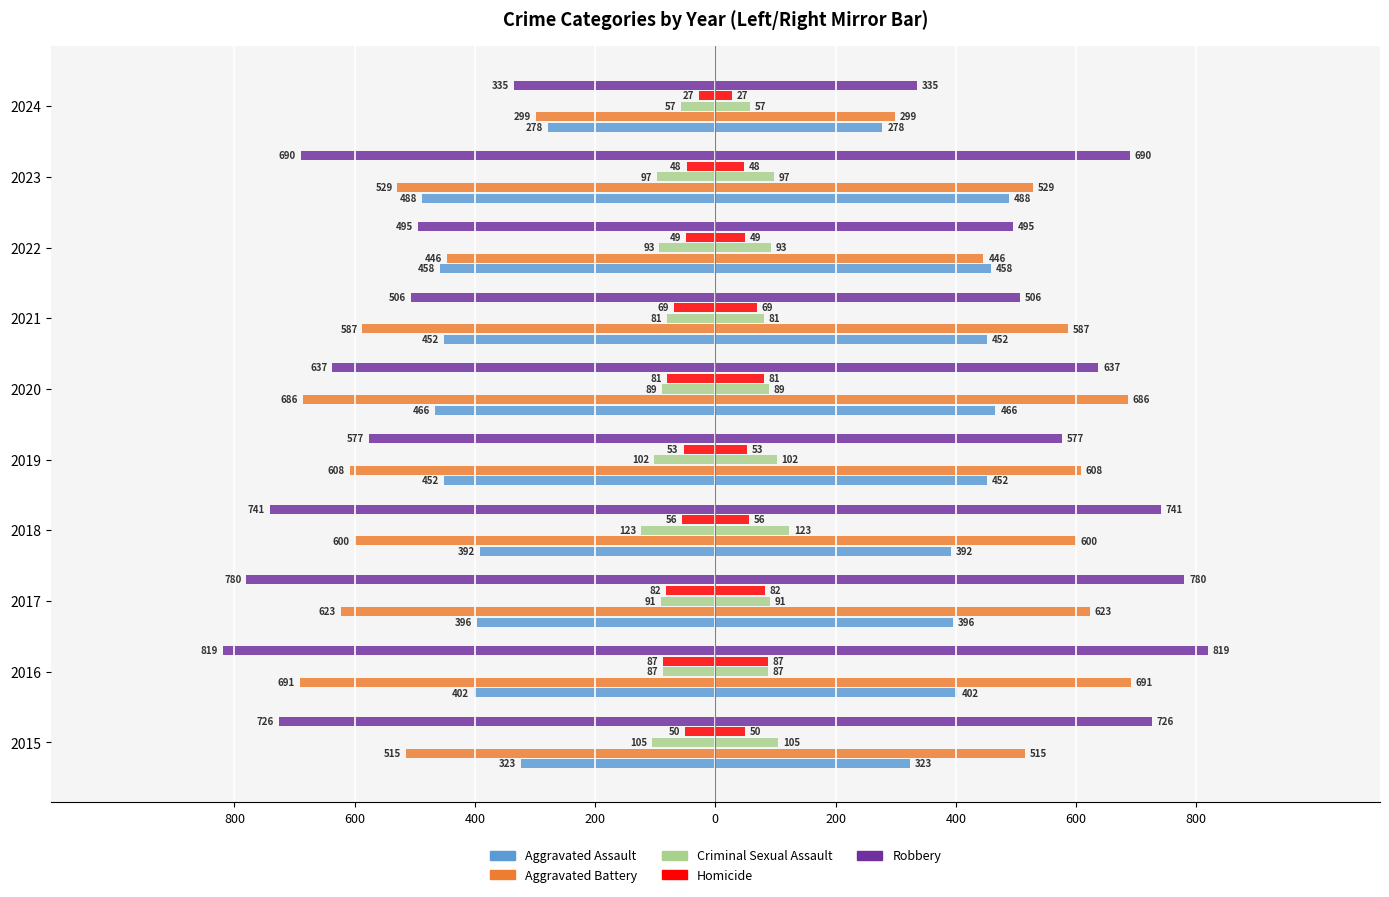

How many categories are shown in the chart?

10